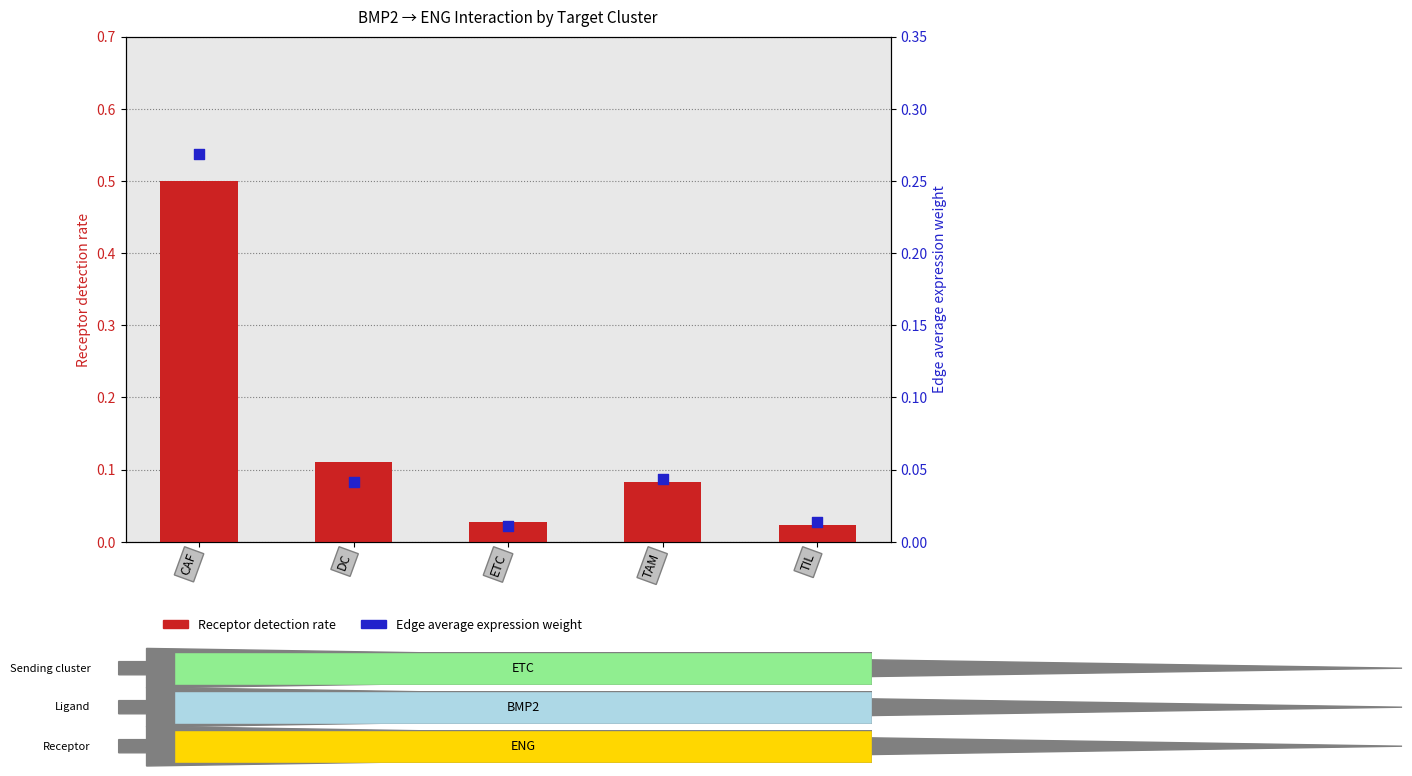

Which series contains the lowest Y value?

Edge average expression weight